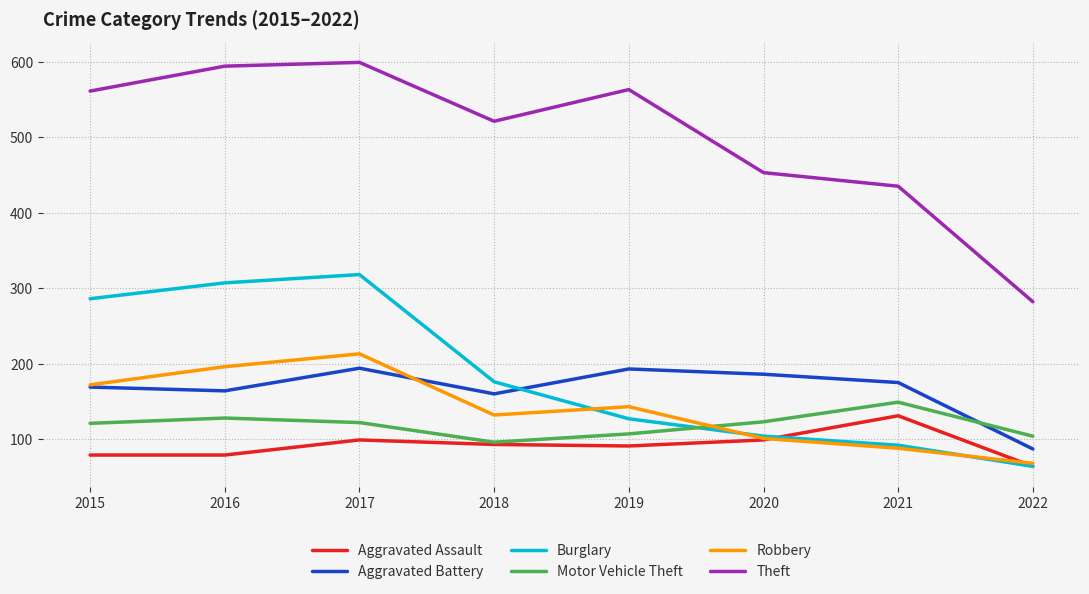

At which category does Theft reach its first local valley?

2018